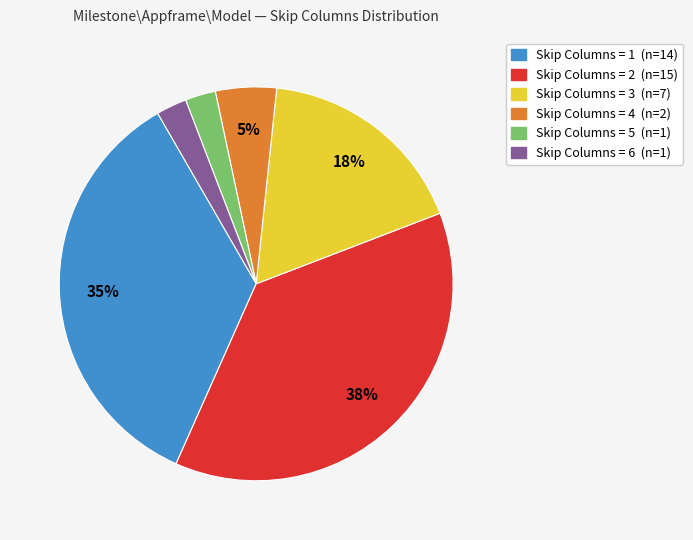

Is there any slice that represents more than half of the pie?

No